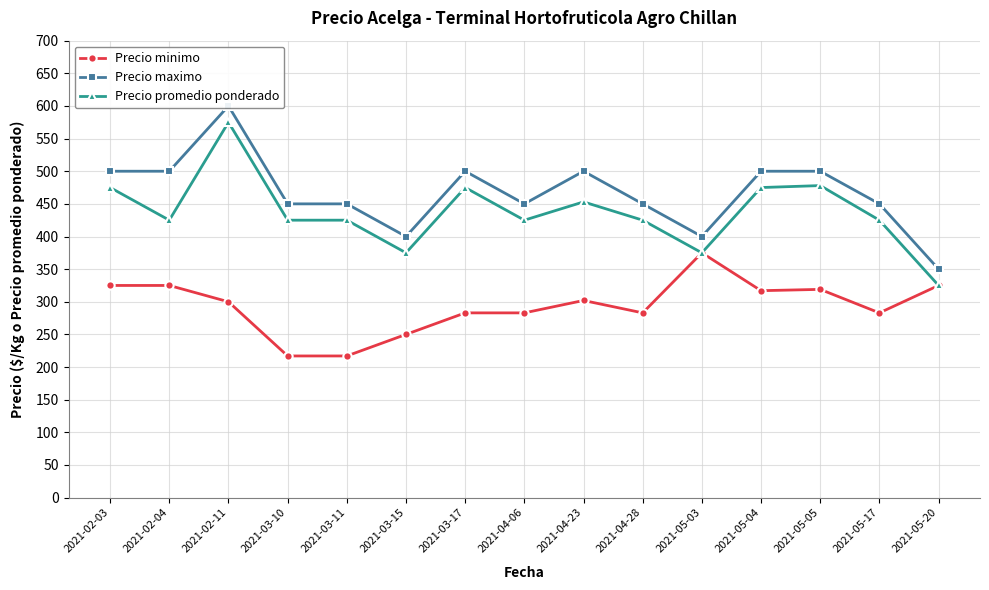

Between 2021-04-23 and 2021-05-20, which is larger?

2021-05-20